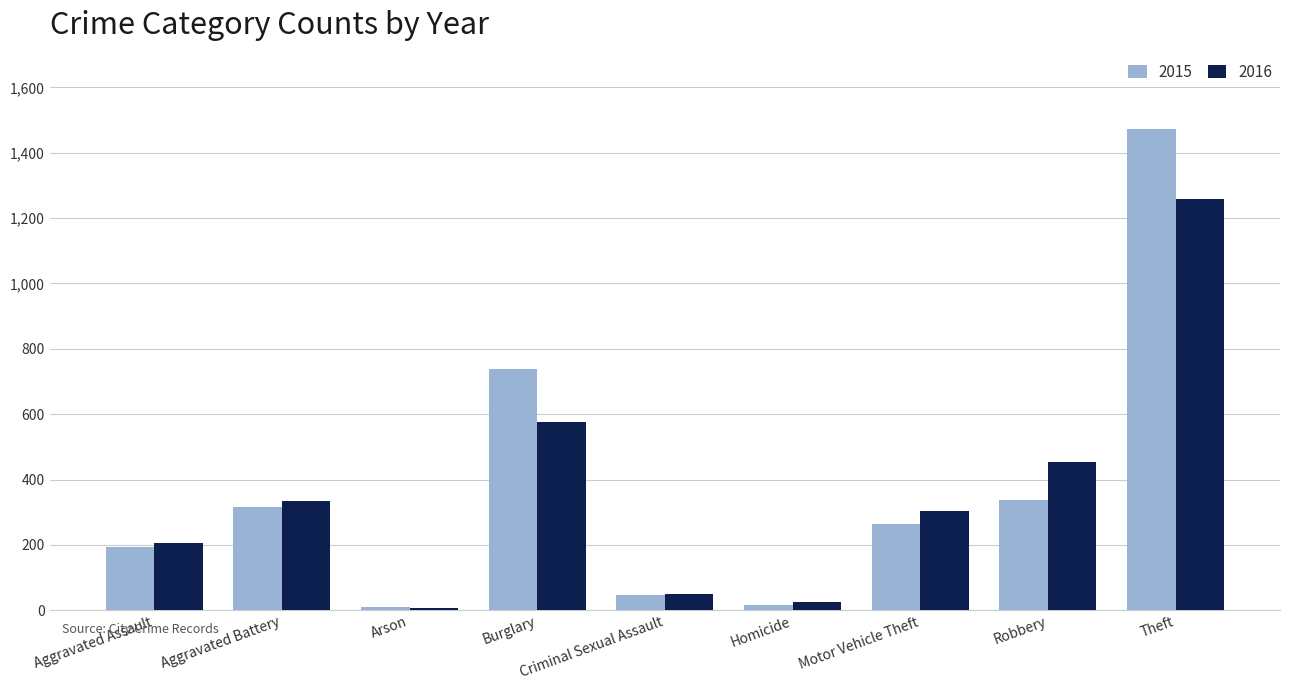

At how many categories does at least one series exceed 296?

5